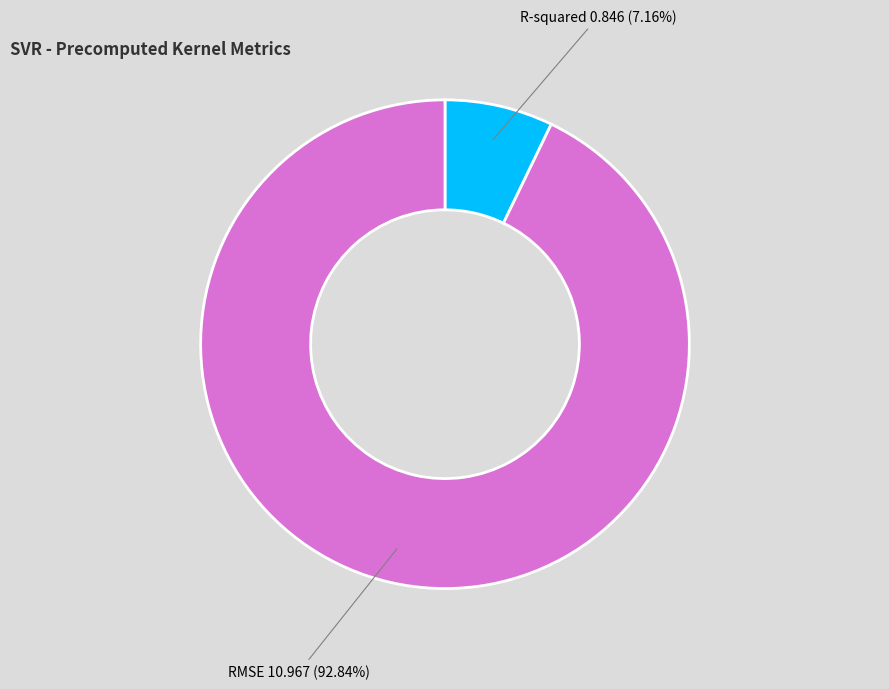

How many segments does this pie chart have?

2